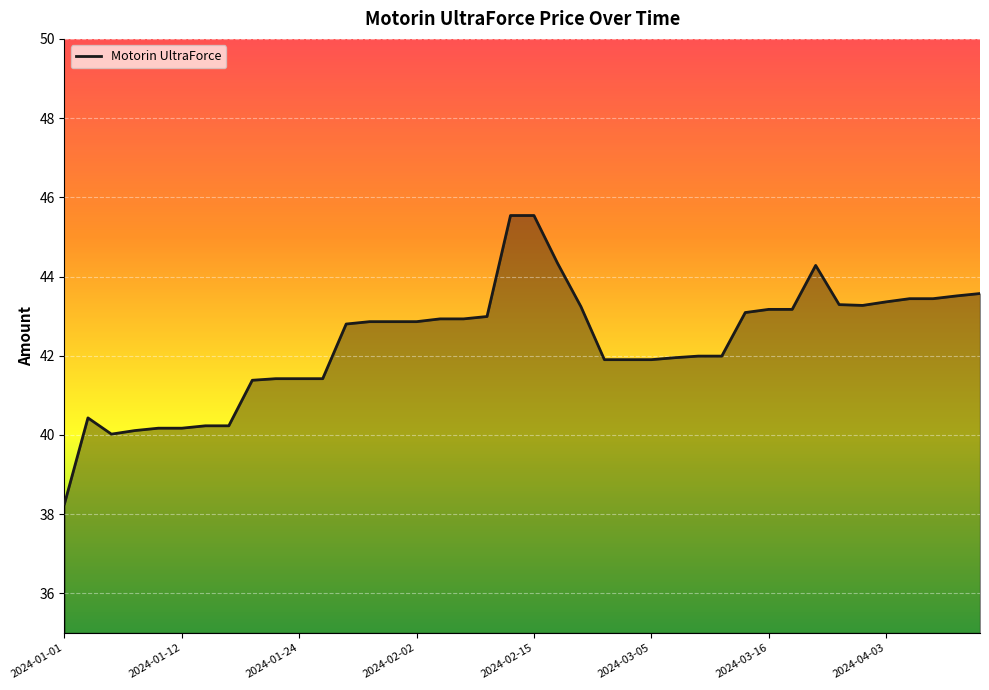

What is the greatest value displayed?

45.5